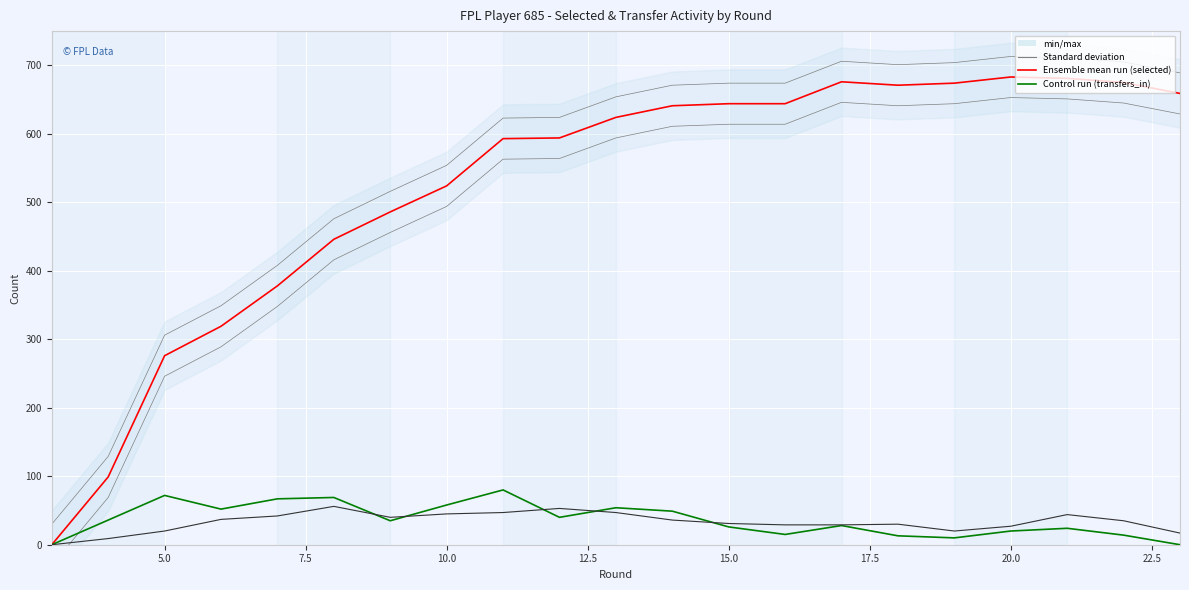

True or false: transfers_in has more than 0 interior local peaks.

True